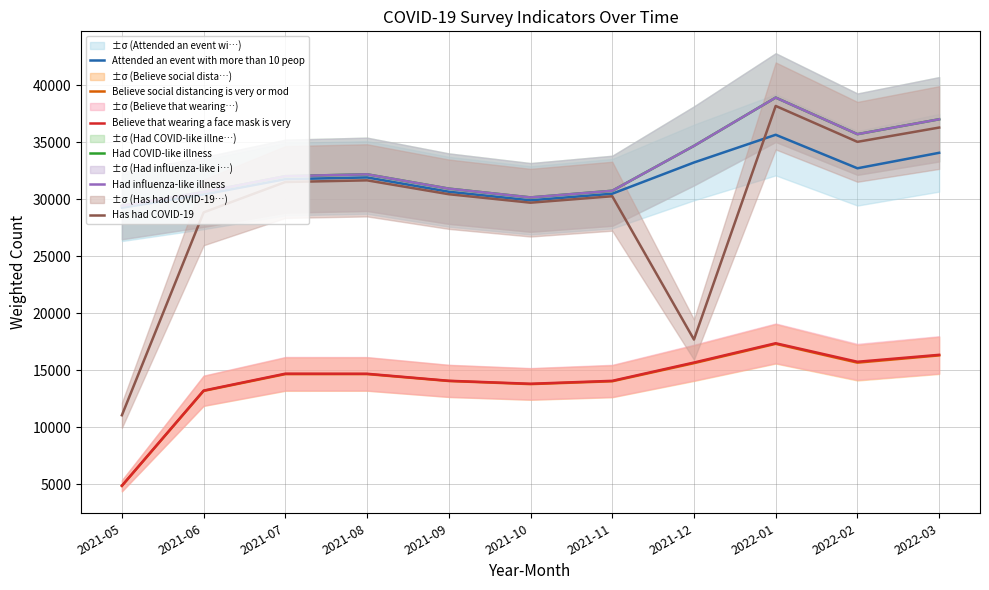

Is this an area chart (filled region under the line)?

No